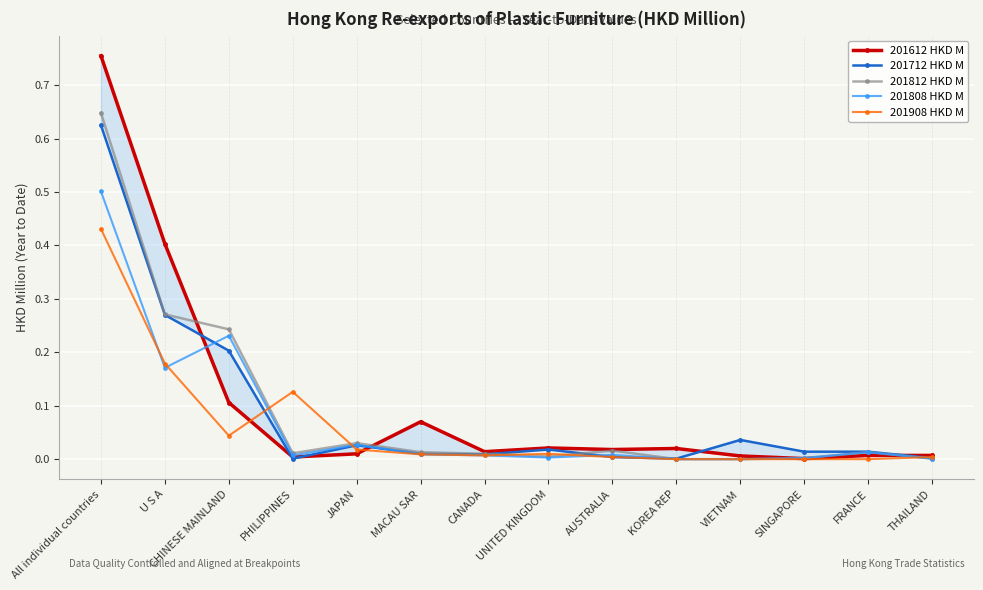

At which category is the sum across all series the highest?

All individual countries